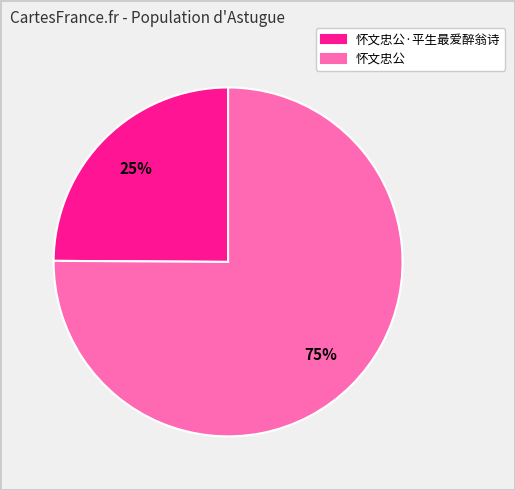

Between 怀文忠公 and 怀文忠公·平生最爱醉翁诗, which is larger?

怀文忠公